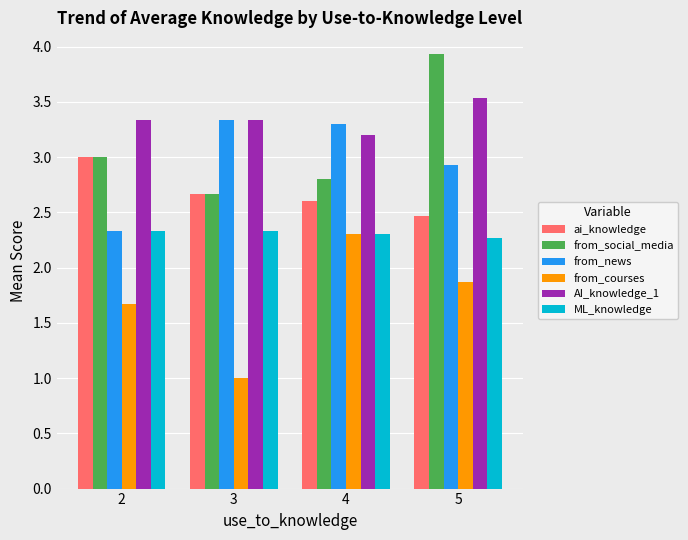

What is the difference between the highest and lowest values at 4?

1.0